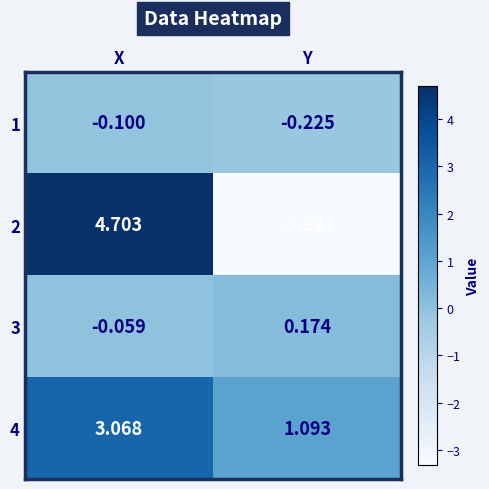

At which category is the sum across all series the highest?

X